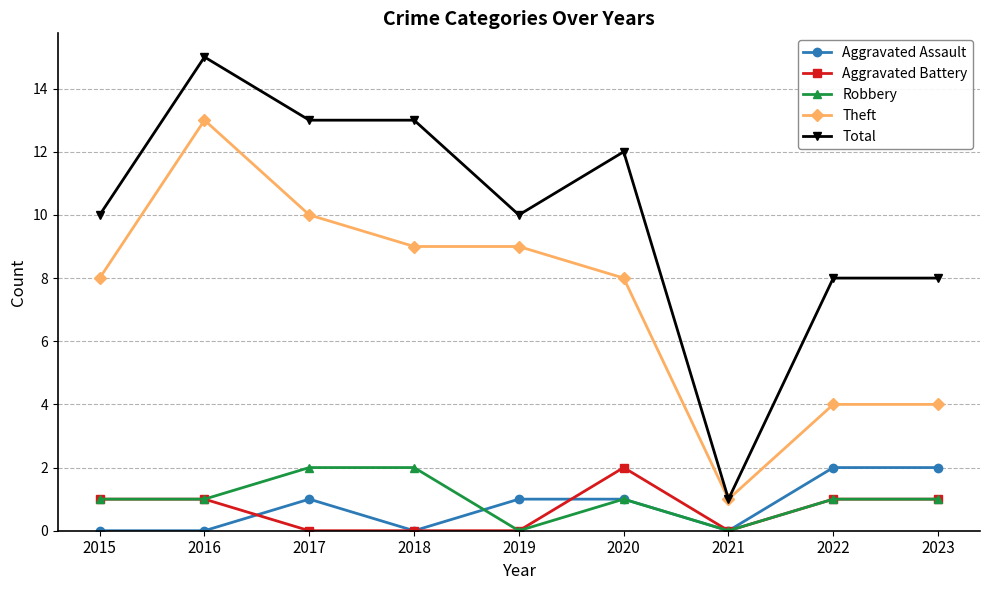

True or false: Total and Aggravated Battery intersect in this chart.

False